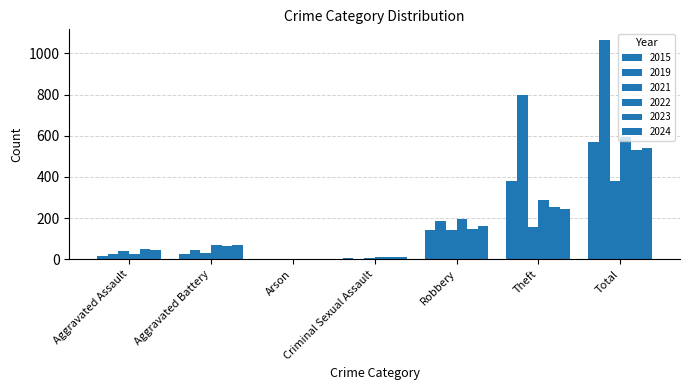

What position from the right is Robbery?

3